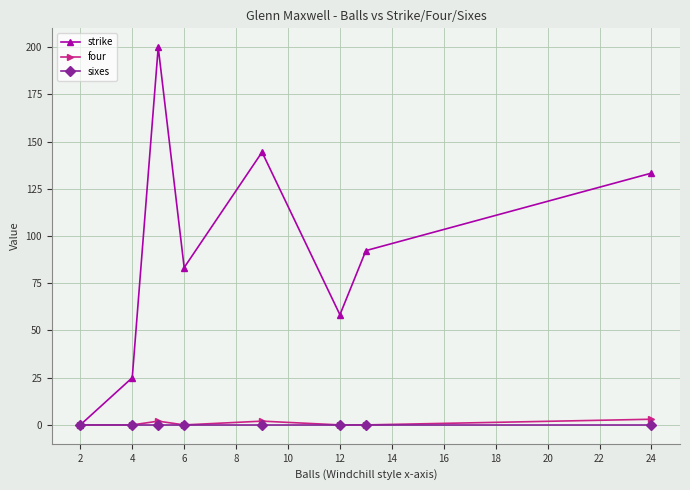

Which series has the widest spread of values?

strike